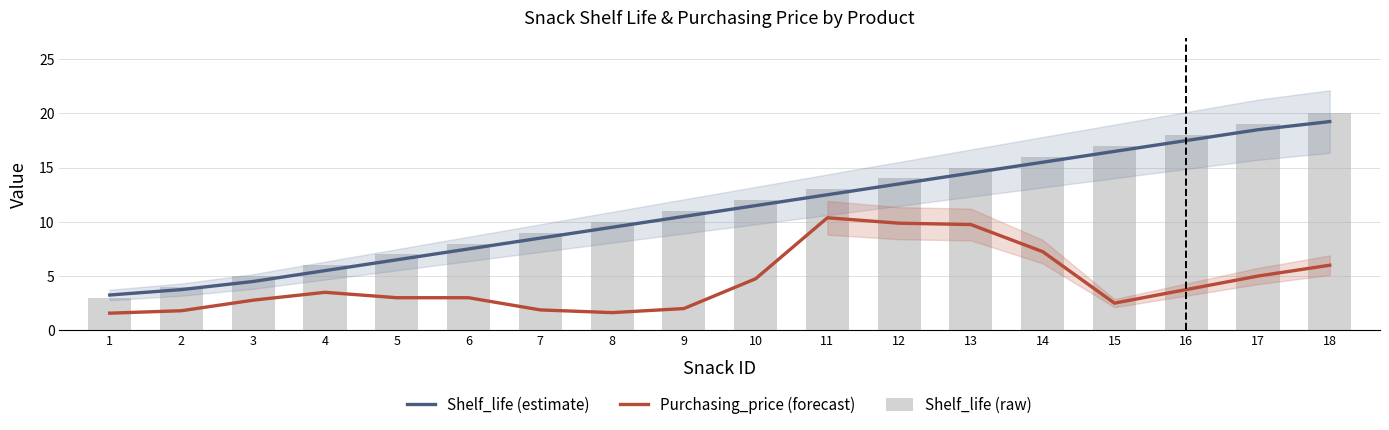

Is it true that Purchasing_price (forecast) equals 6.2 at 10?

False